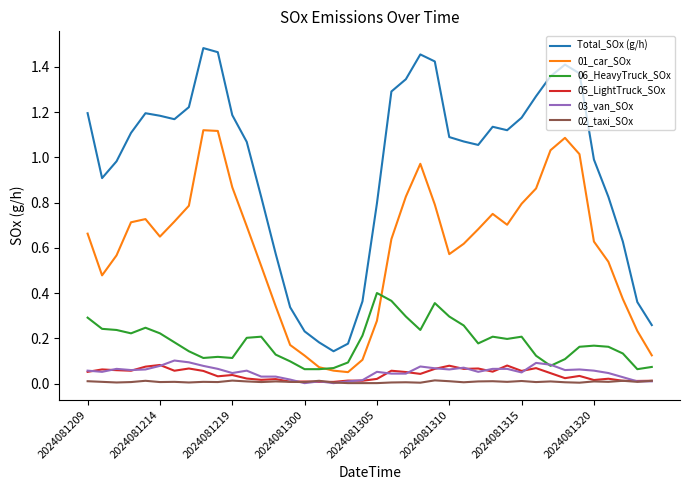

True or false: 06_HeavyTruck_SOx and Total_SOx (g/h) cross at least once.

False